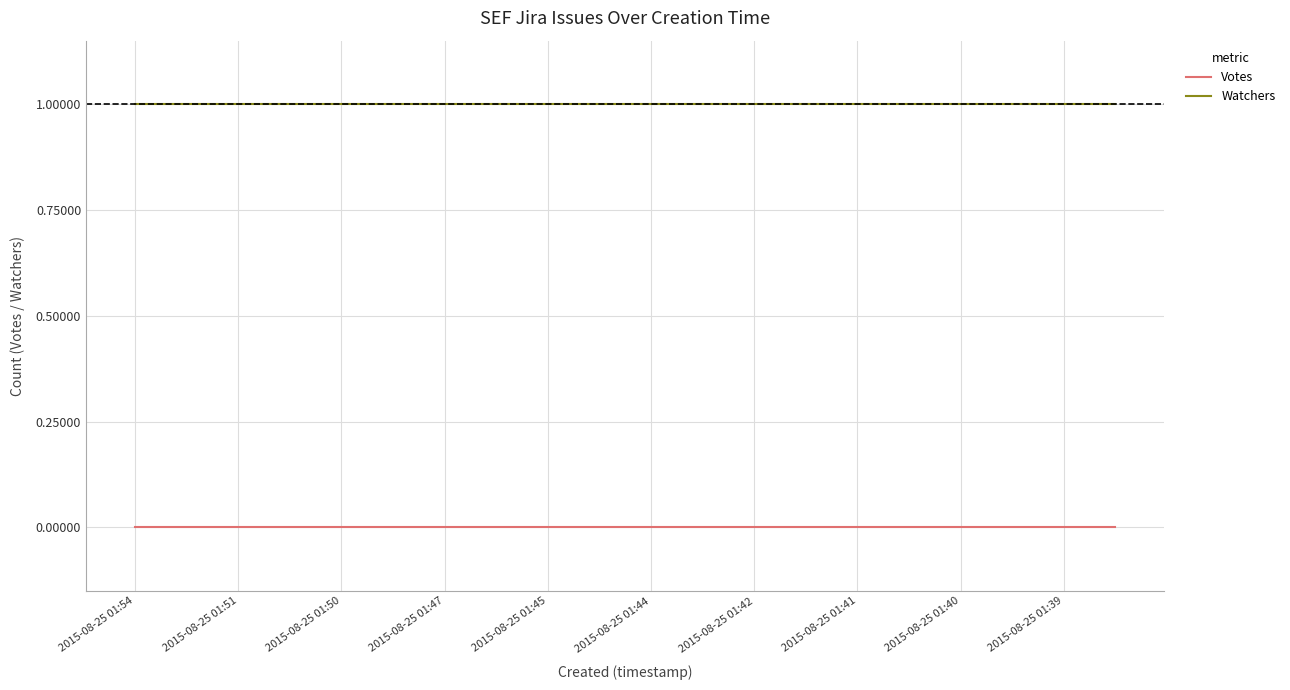

Which series has the largest total across all categories?

Watchers